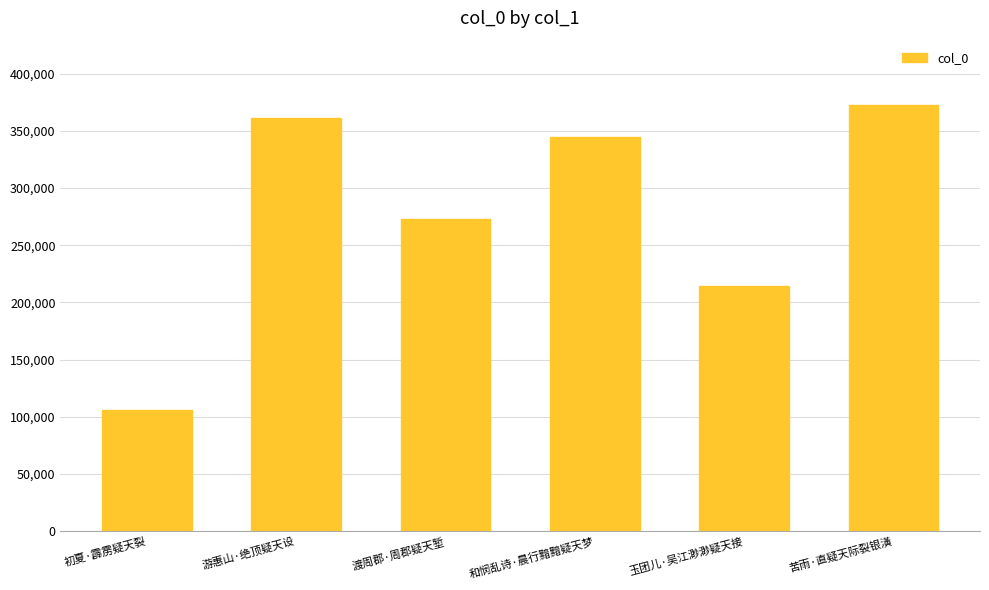

What is the smallest value displayed?

106054